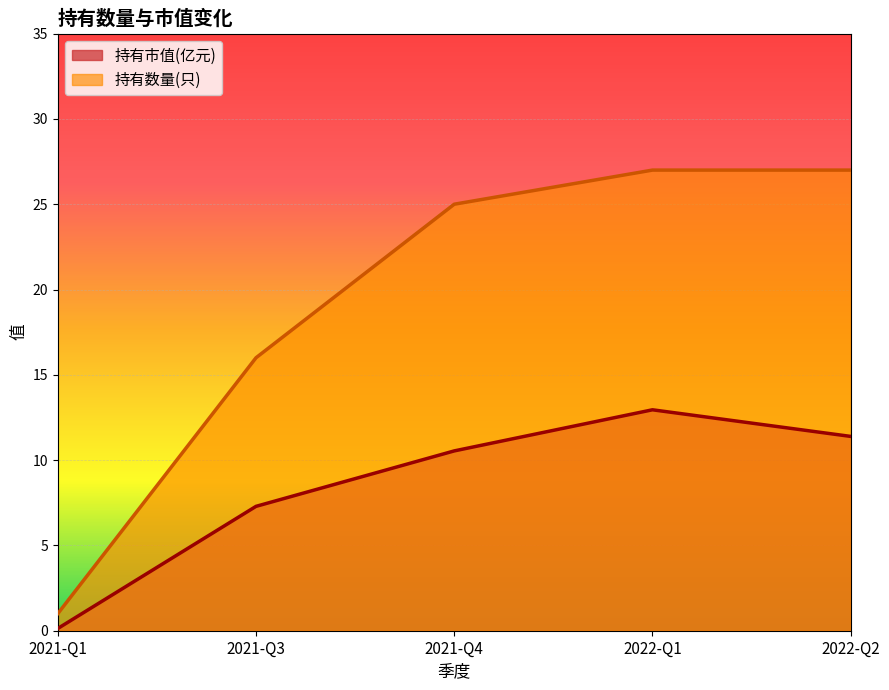

Which series changed the most between 2021-Q4 and 2022-Q1?

持有市值(亿元)